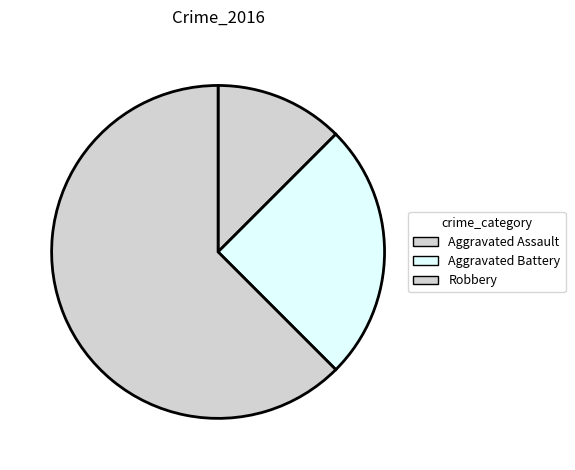

To the nearest percent, what is the difference between the largest and smallest slice percentages?

50%